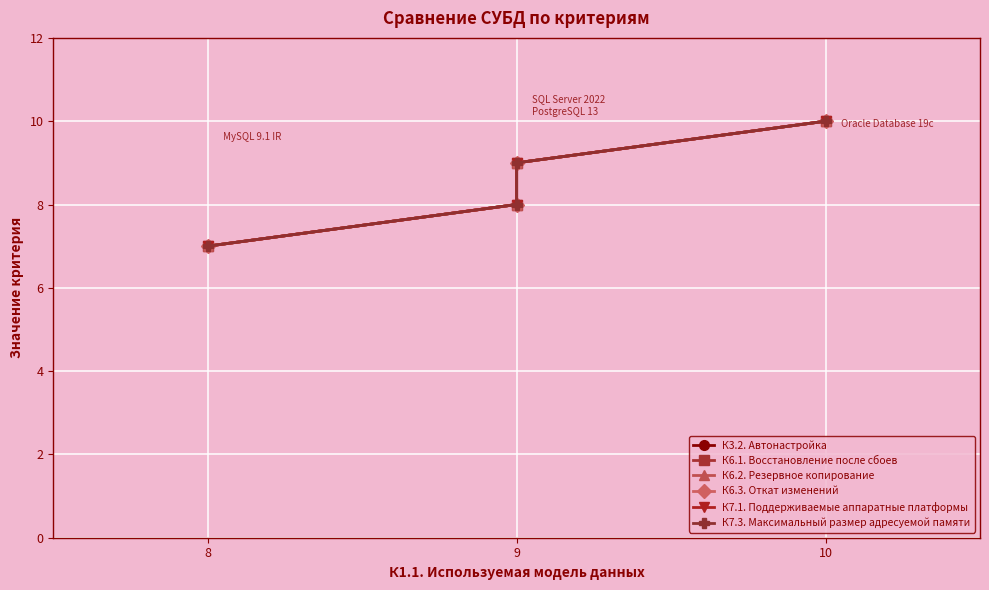

How many lines are shown in the chart?

6